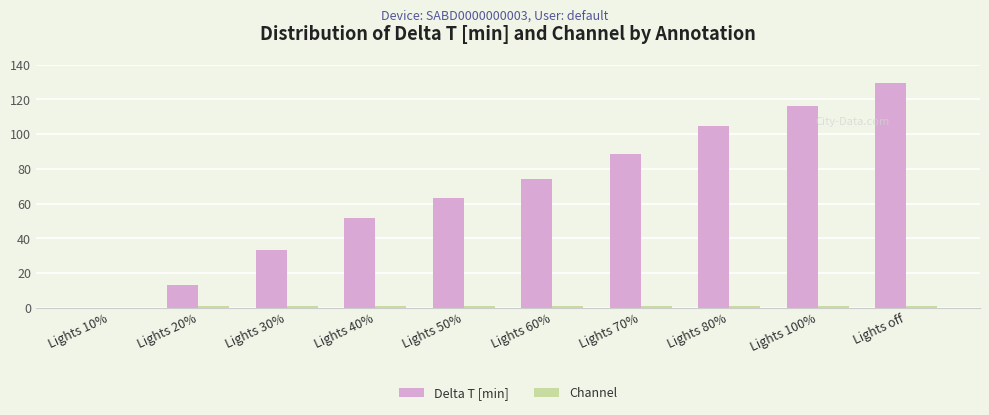

Count the number of categories in the chart.

10